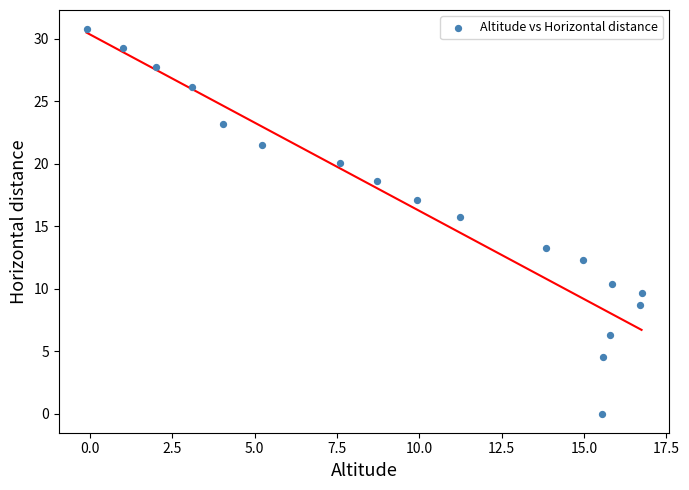

What Y value in the scatter plot is closest to 15?

15.7